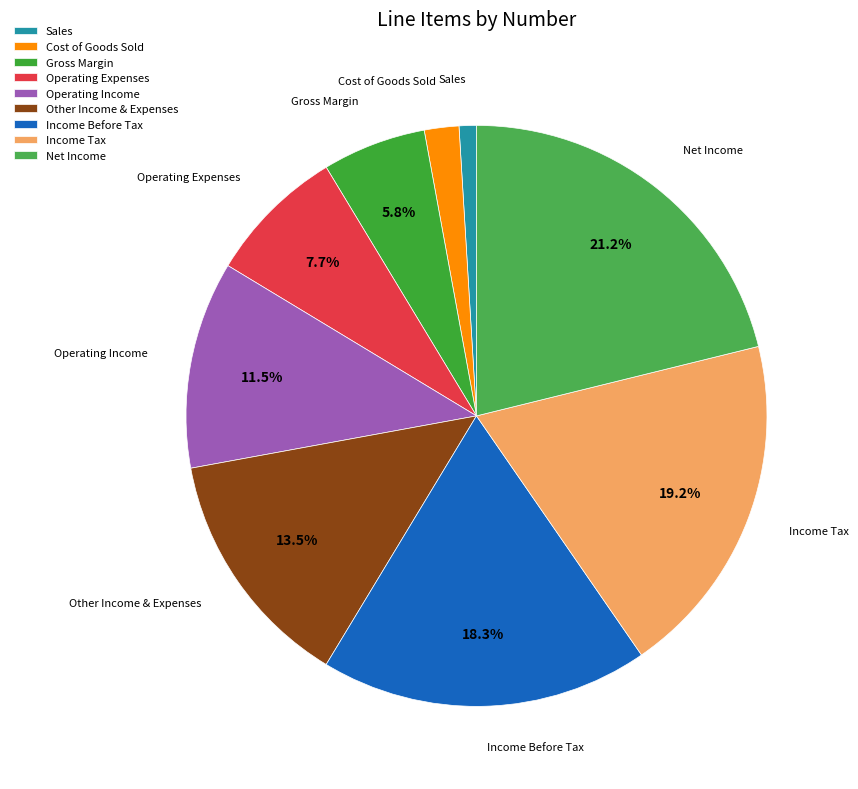

Does Net Income represent more than half of the total?

No